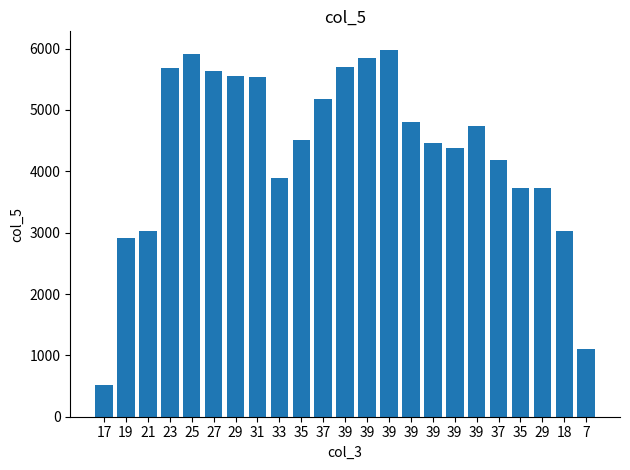

How many bars are there in total?

23